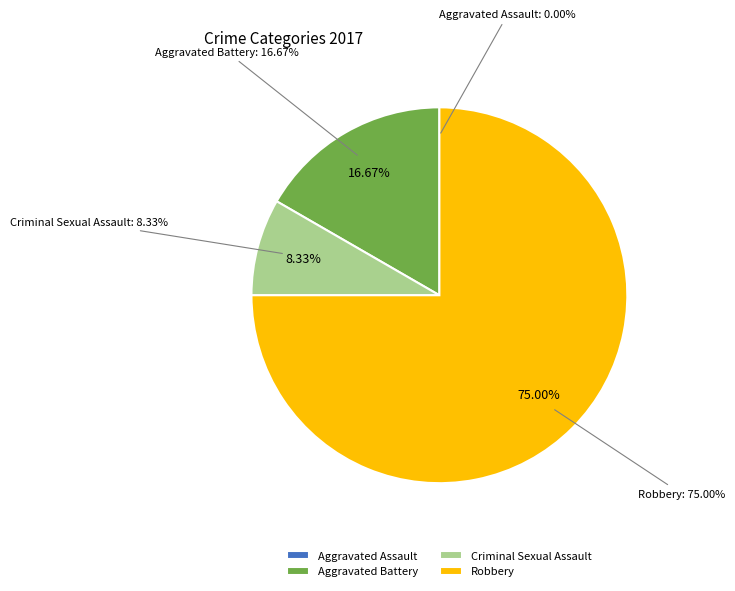

Is it true that Criminal Sexual Assault is 8% of the pie?

True